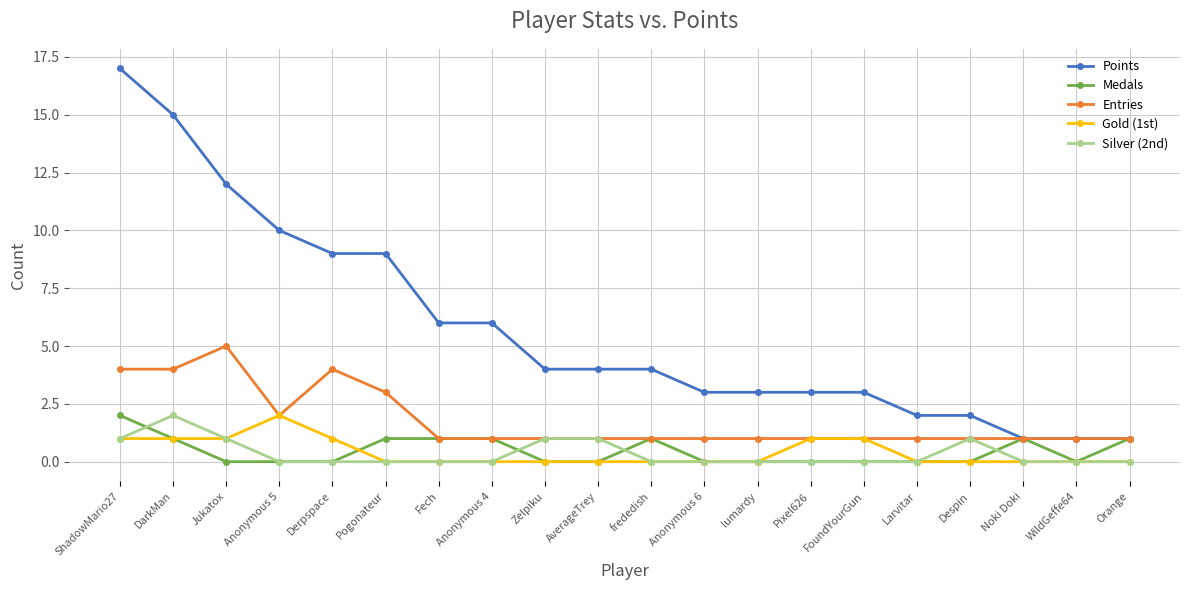

Which series has the largest range (max minus min)?

Points